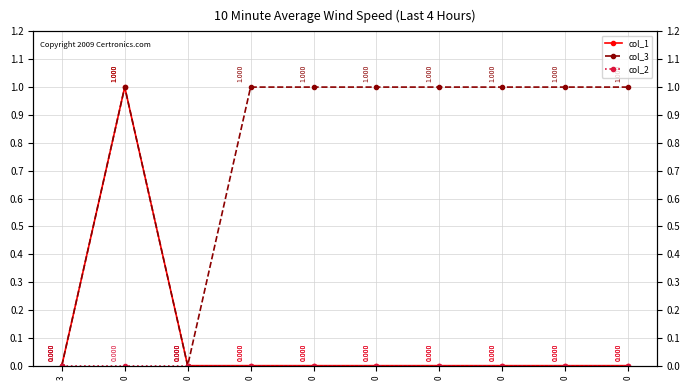

True or false: col_1 and col_3 intersect in this chart.

False